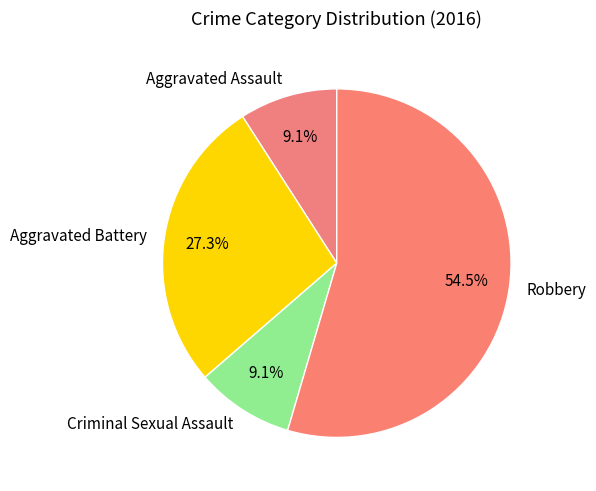

Combined, do Criminal Sexual Assault and Robbery account for over 50%?

Yes